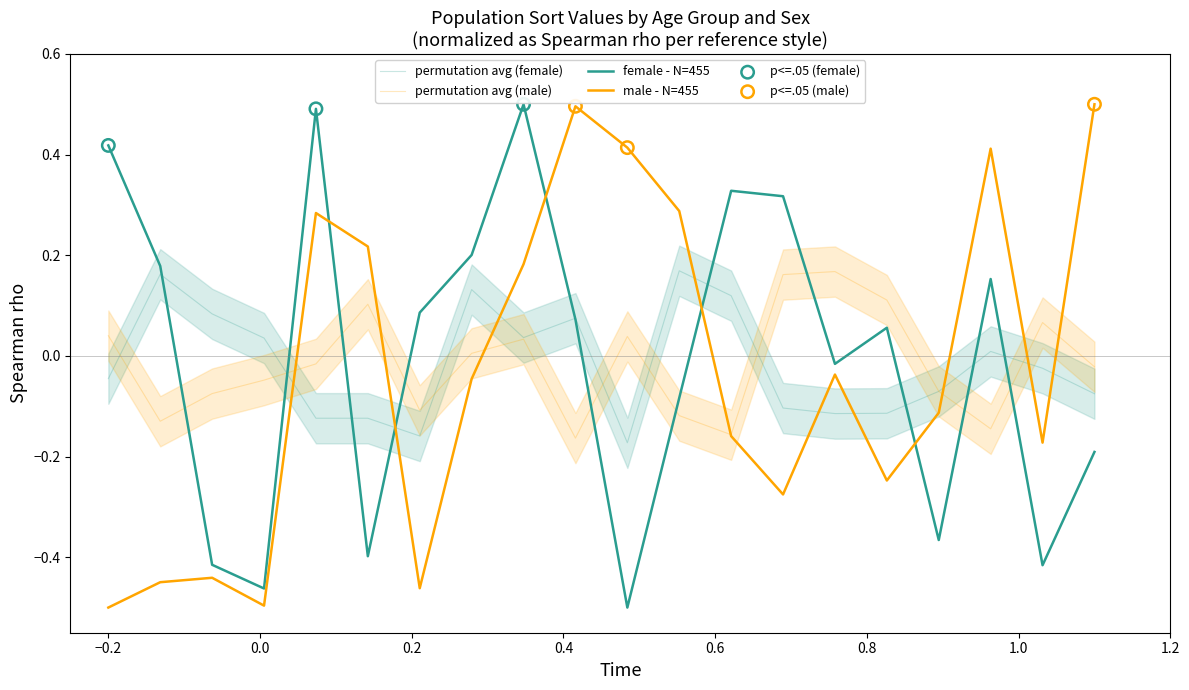

Which series has the largest Y range (max minus min)?

female - N=455